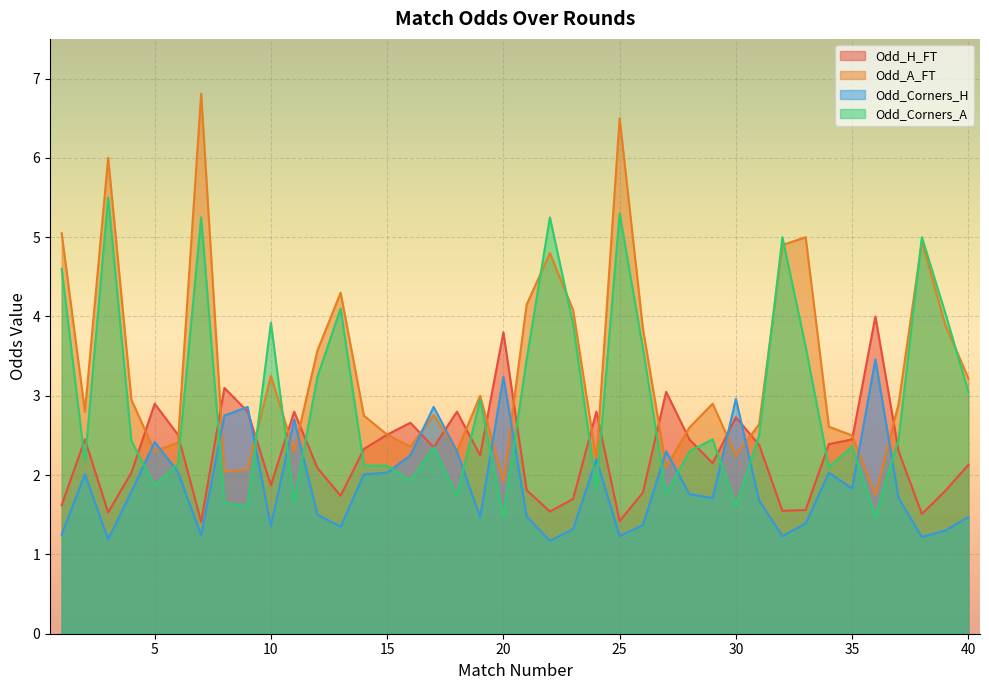

At how many categories does at least one series exceed 1?

40